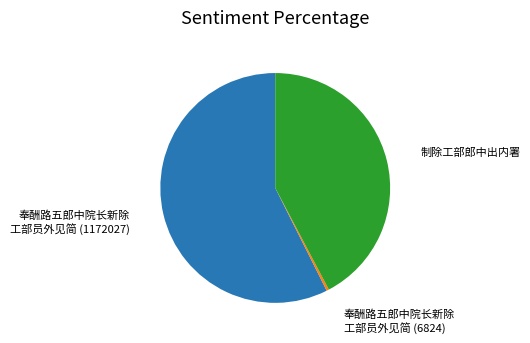

Does any single category account for the majority?

Yes